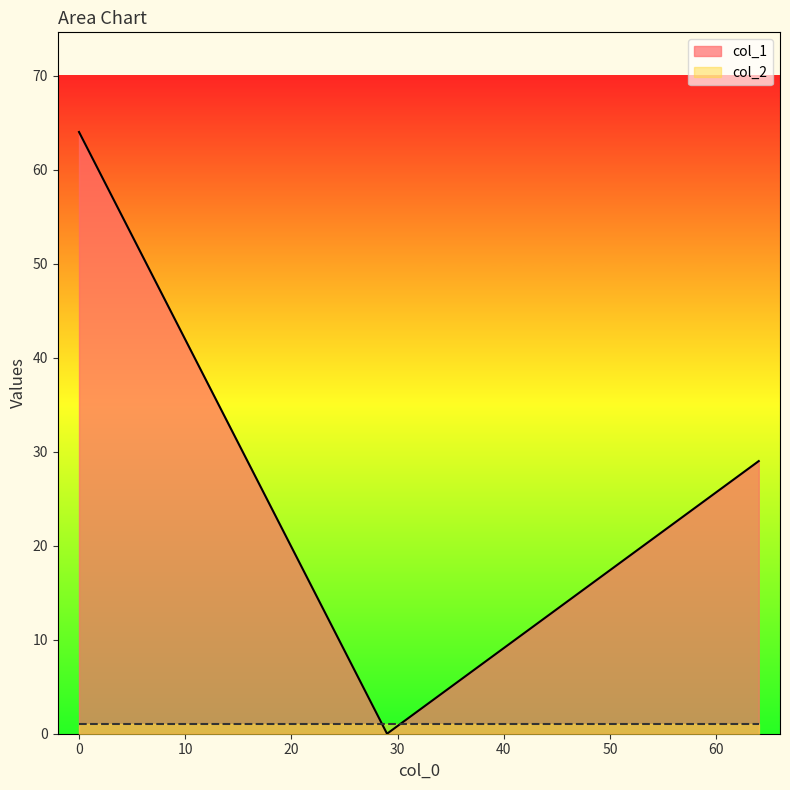

Reading right to left, extract all data points from this chart.

29	0	64